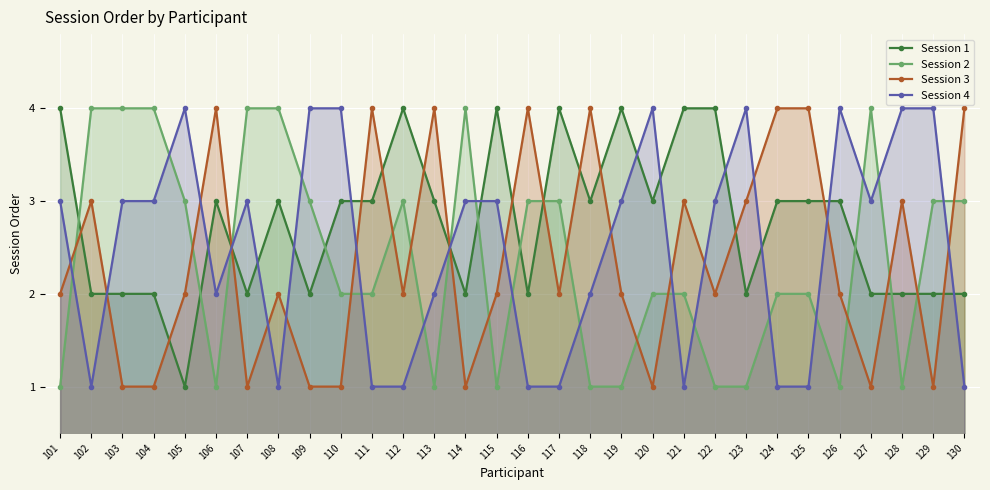

The value of Session 4 at 109 is 1. True or false?

False